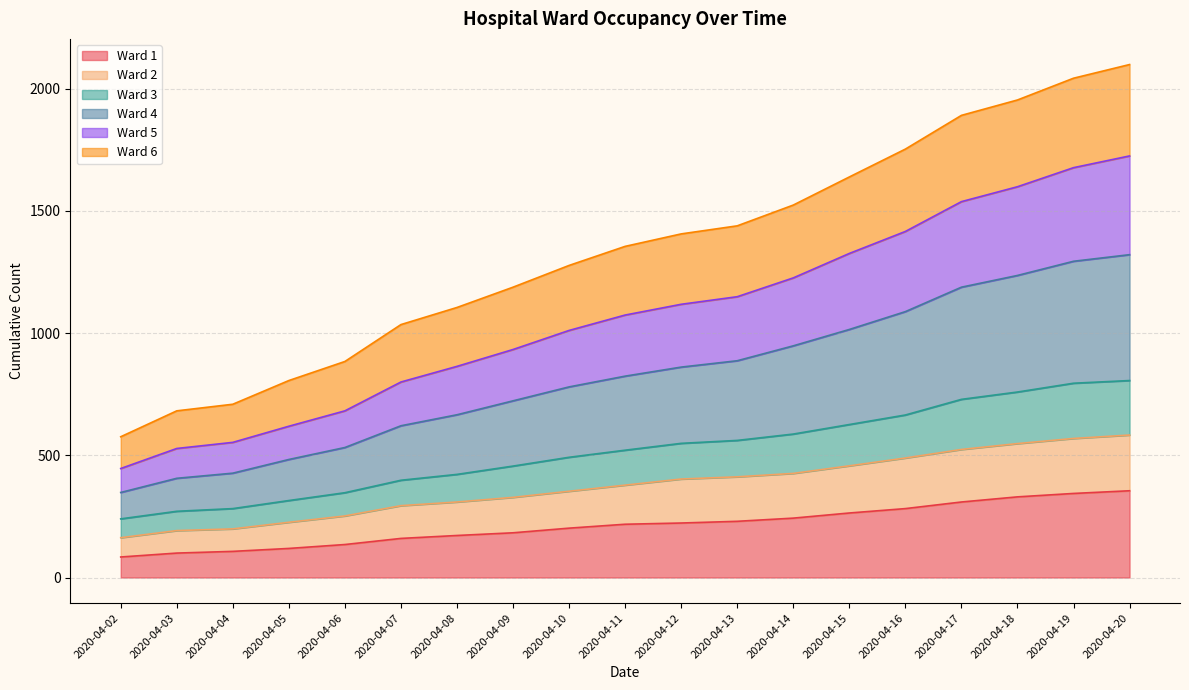

Read the Ward 5 value at 2020-04-05, to the nearest 100.

600